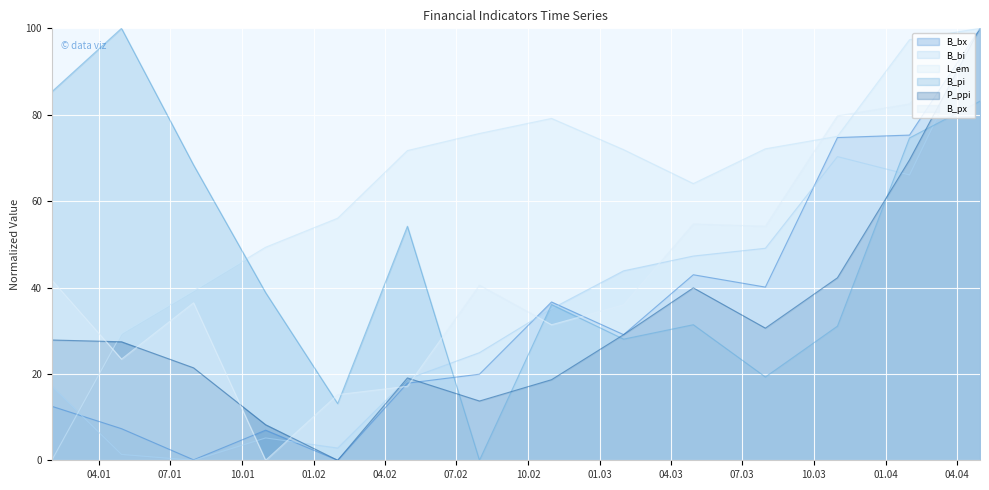

What is the total value across all series at 2001-04-30?

188.9